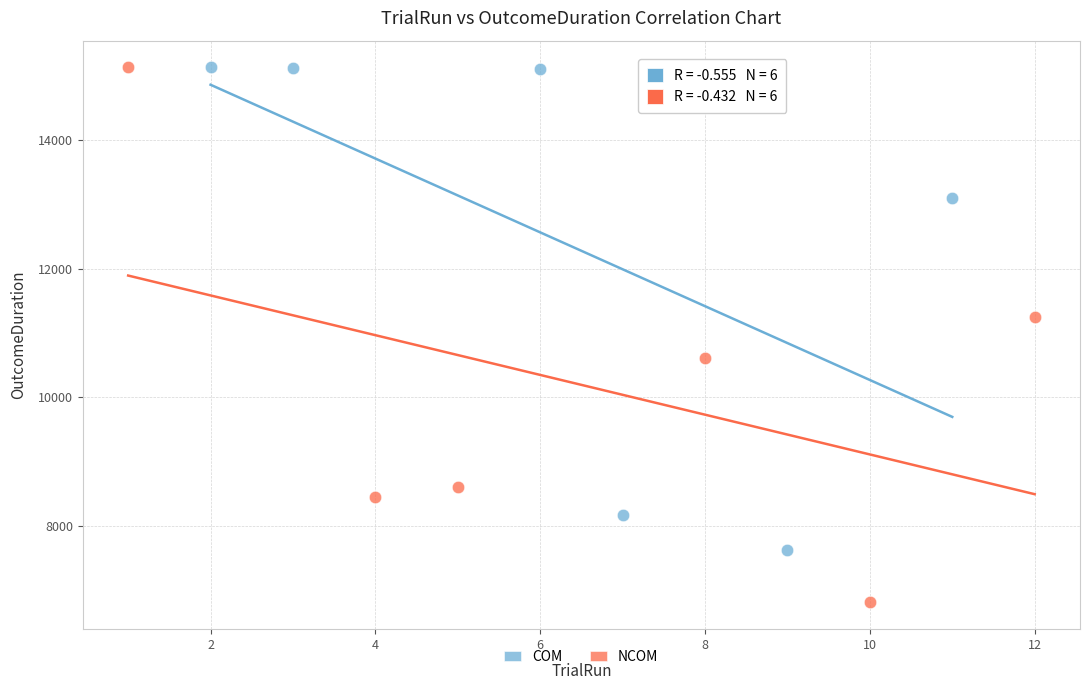

Which series contains the lowest Y value?

NCOM